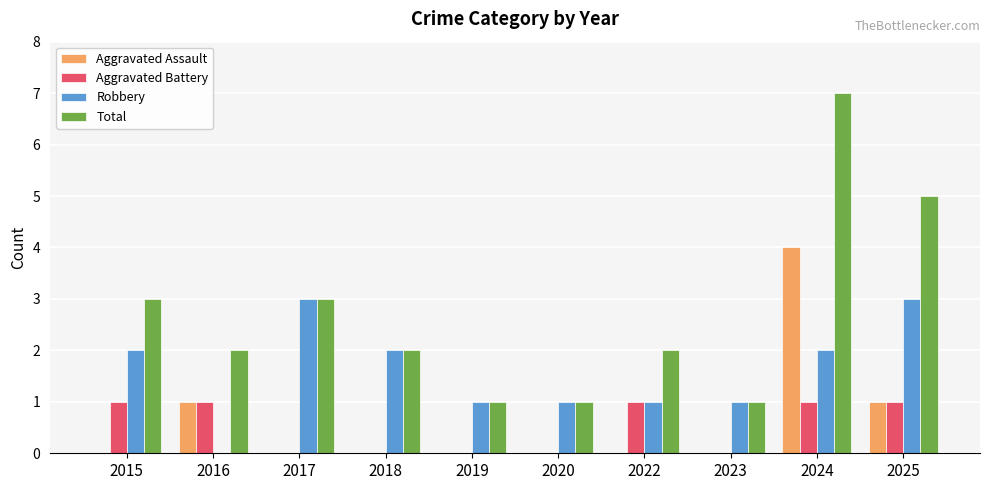

What is the sum of all Total values?

27